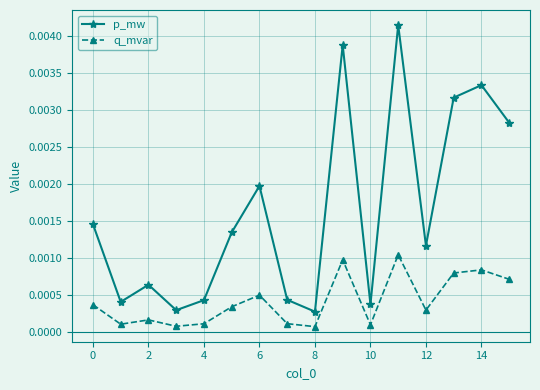

Is this an area chart (filled region under the line)?

No